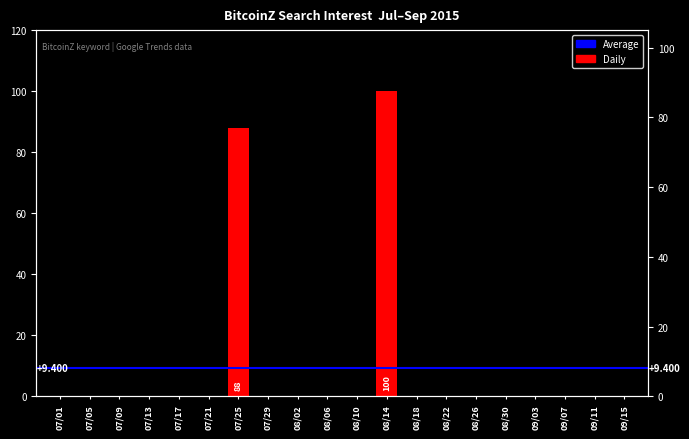

How many values are above zero?

2